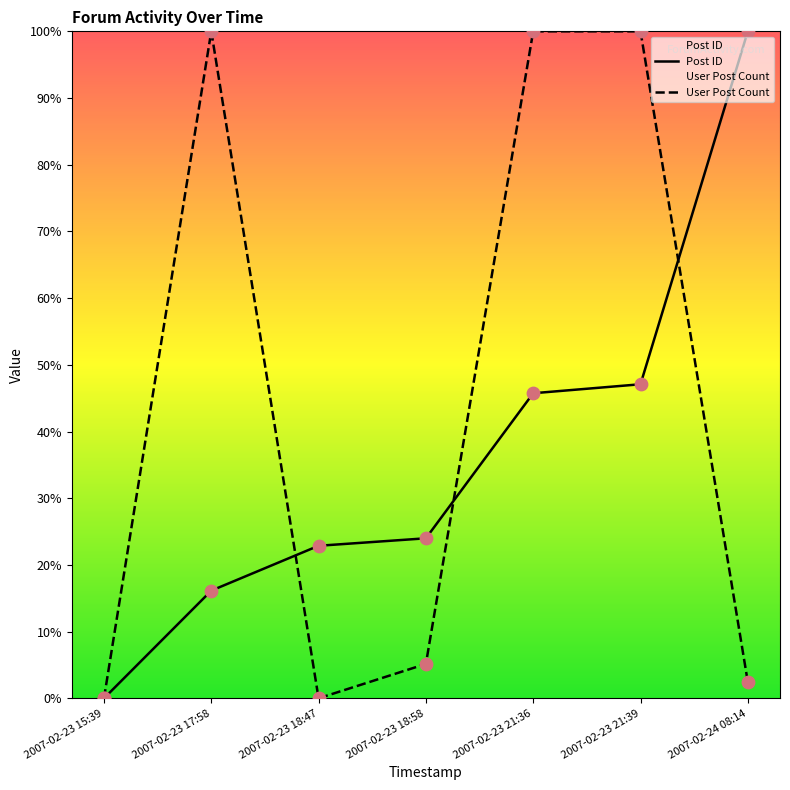

Is the value of Post ID at 2007-02-23 17:58 greater than the value of User Post Count at 2007-02-23 21:36?

No